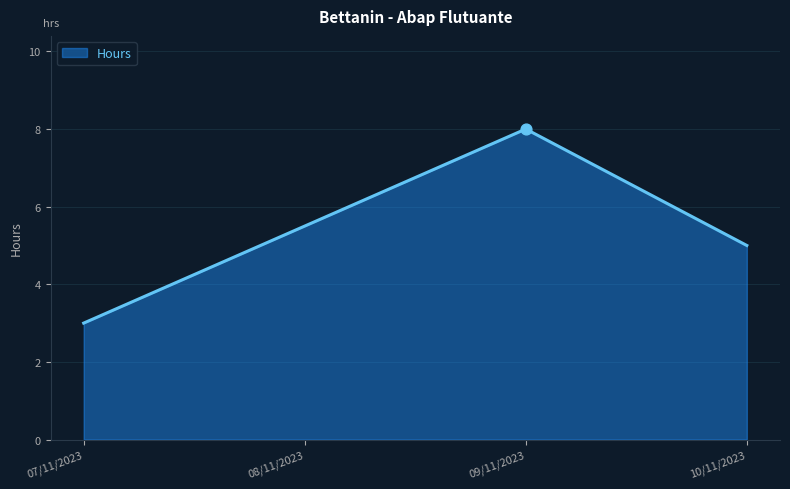

What is the ratio of the value at 08/11/2023 to the value at 09/11/2023?

0.7